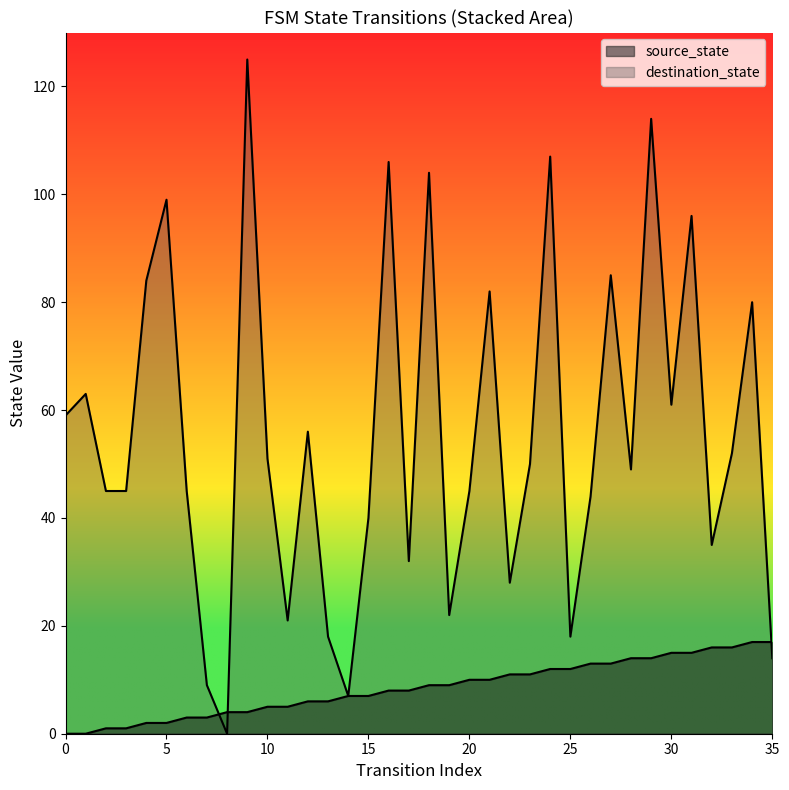

What is the value of the destination_state point at the 32nd from the left?

96